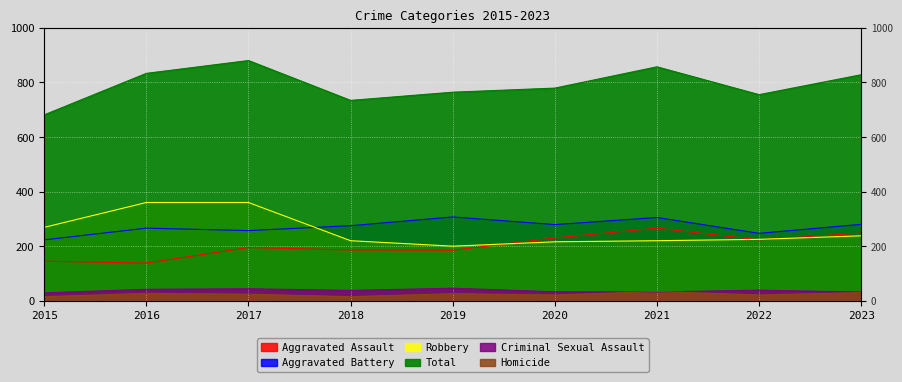

What is the smallest value displayed?

15